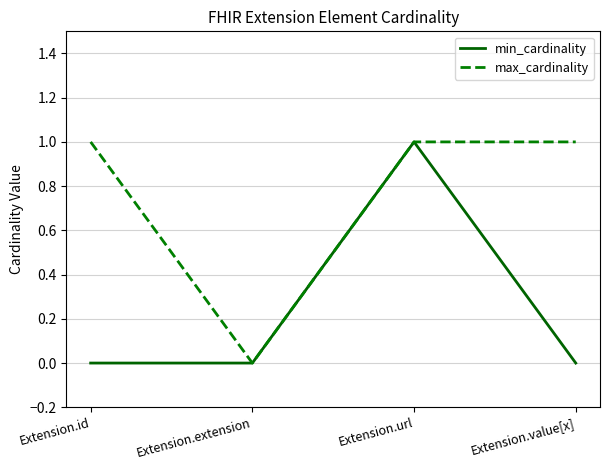

True or false: max_cardinality has a value of 2 at Extension.value[x].

False